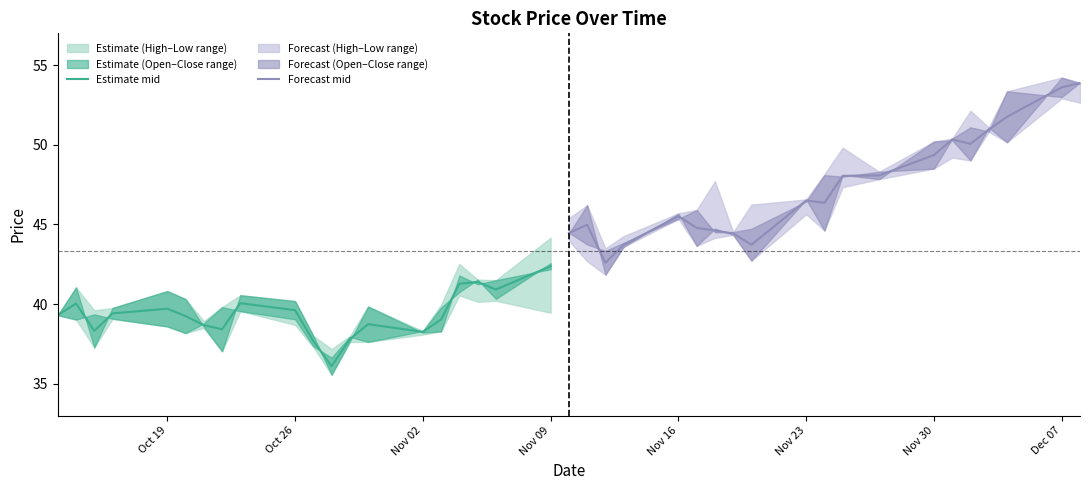

At which label does Estimate mid reach its peak?

Nov 09